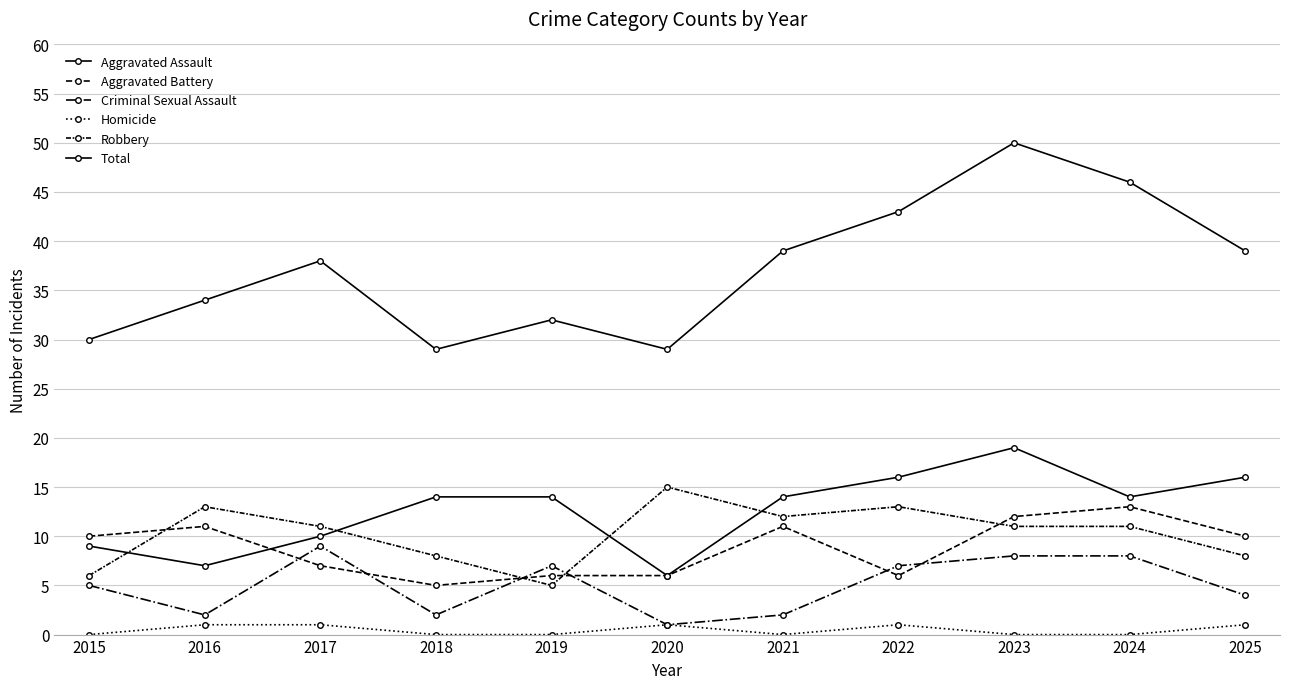

How many lines are shown in the chart?

6